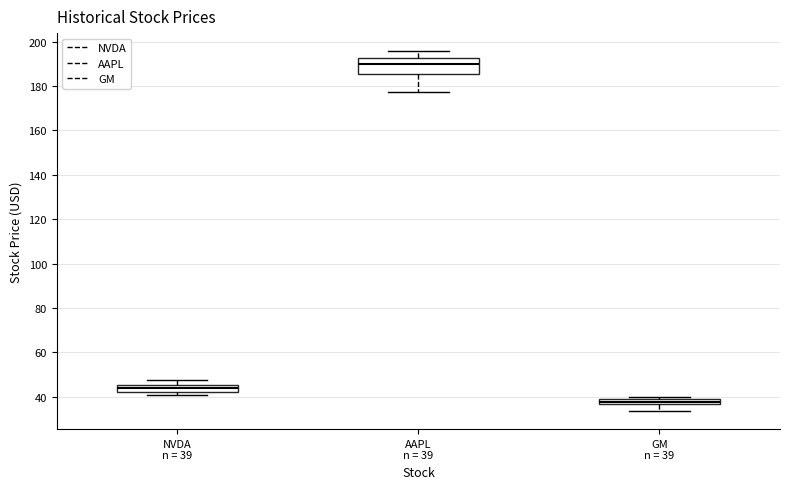

Which box is the tallest, from its lower edge to its upper edge?

AAPL n = 39